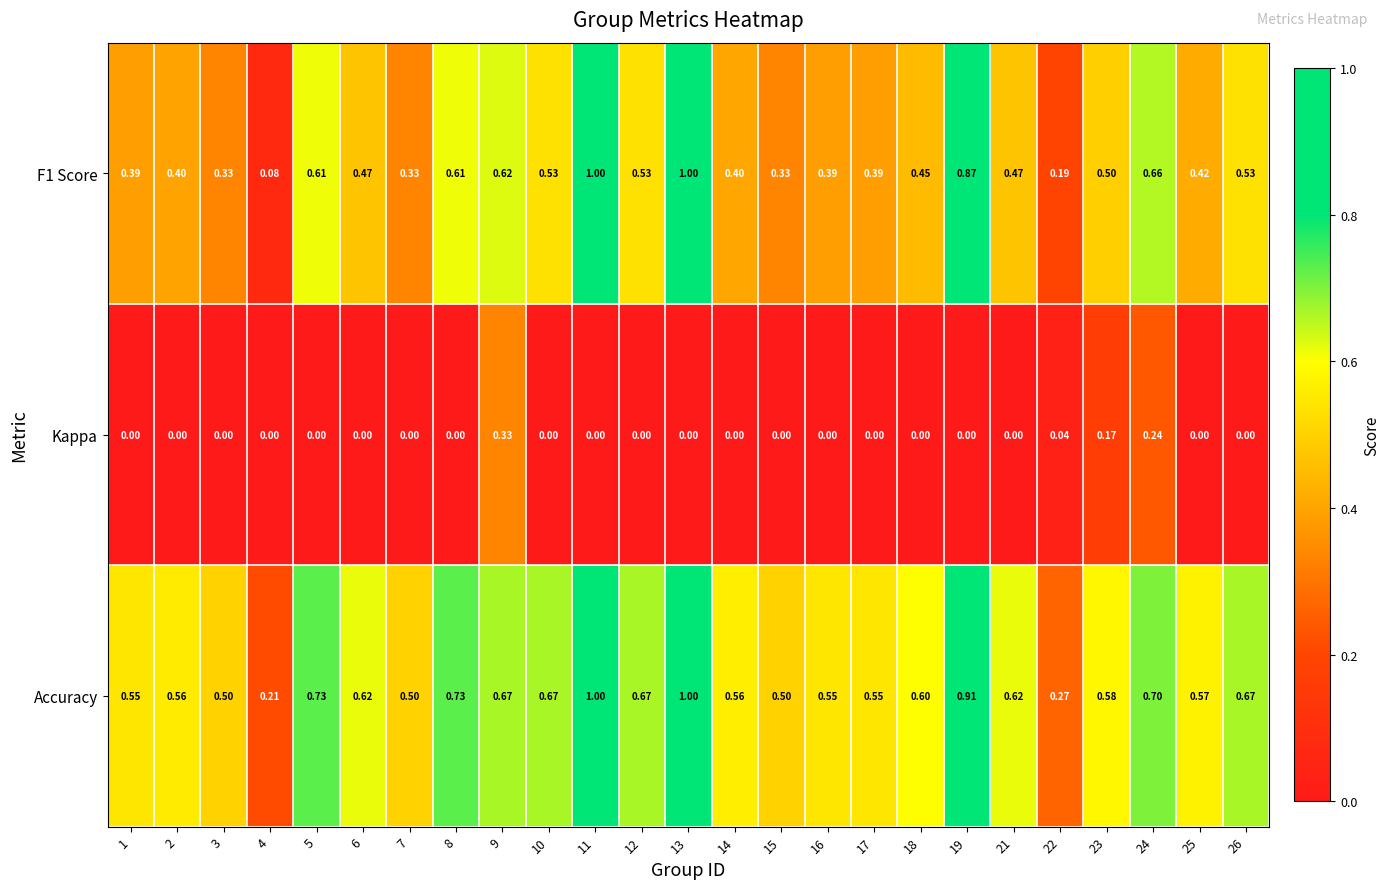

Between 4 and 25, which series saw the biggest shift?

Accuracy